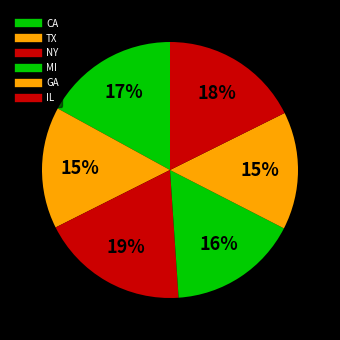

Count the number of slices in the pie.

6